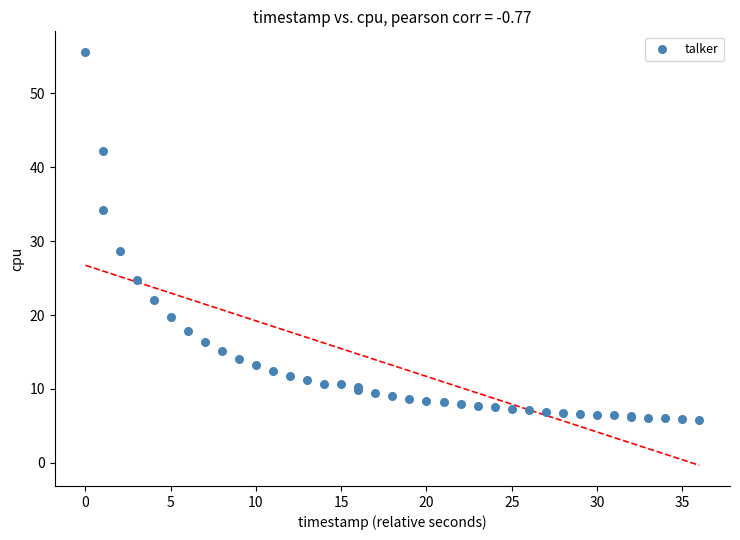

What Y value in the scatter plot is closest to 30?

28.6